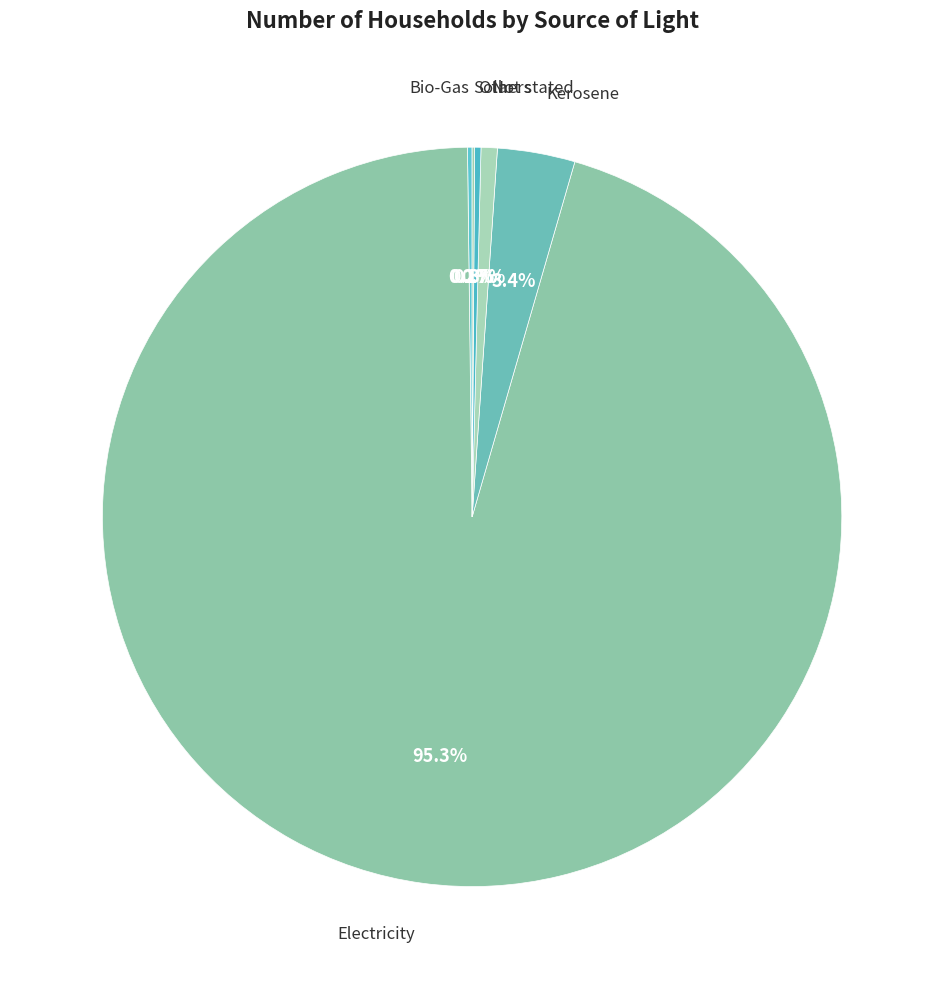

What percentage is NOT represented by Kerosene?

96.6%